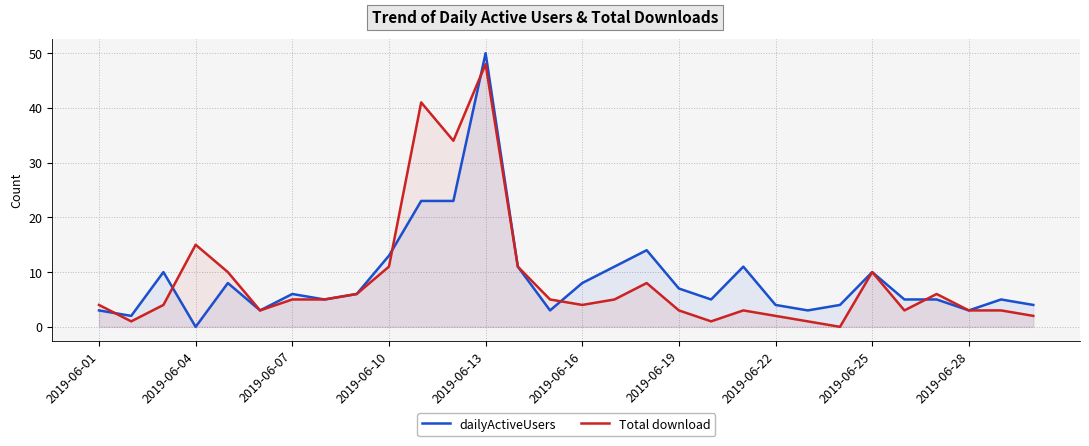

Which category has the lowest value in the dailyActiveUsers series?

2019-06-04